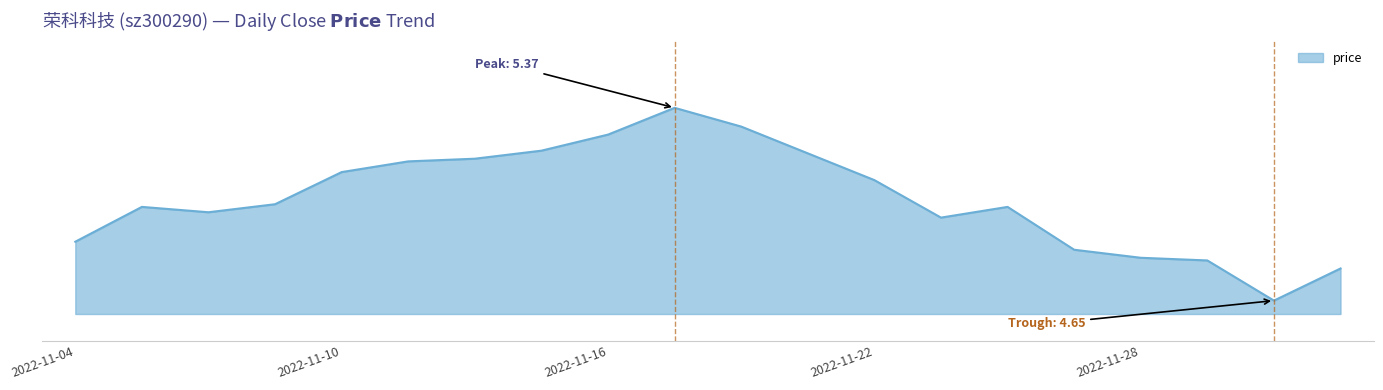

List the labels in order of value, largest first.

2022-11-17, 2022-11-18, 2022-11-16, 2022-11-15, 2022-11-21, 2022-11-14, 2022-11-11, 2022-11-10, 2022-11-22, 2022-11-09, 2022-11-07, 2022-11-24, 2022-11-08, 2022-11-23, 2022-11-04, 2022-11-25, 2022-11-28, 2022-11-29, 2022-12-01, 2022-11-30